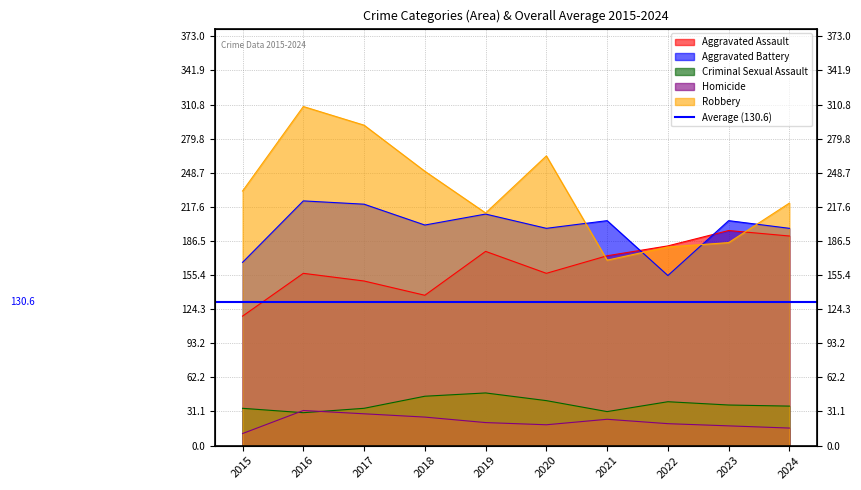

At how many categories does at least one series exceed 306?

1